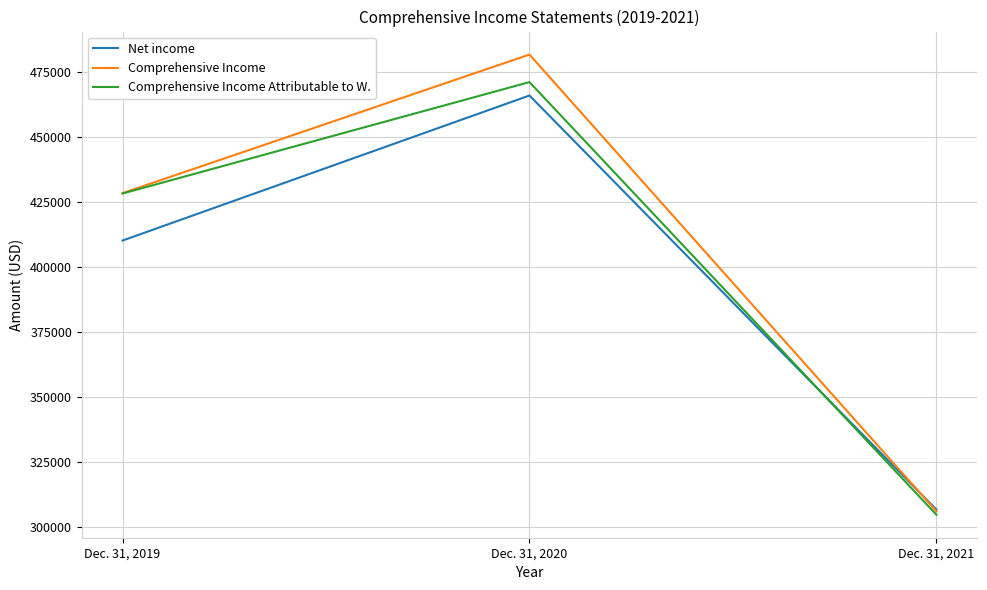

Is it true that Comprehensive Income Attributable to W. equals 617132 at Dec. 31, 2020?

False